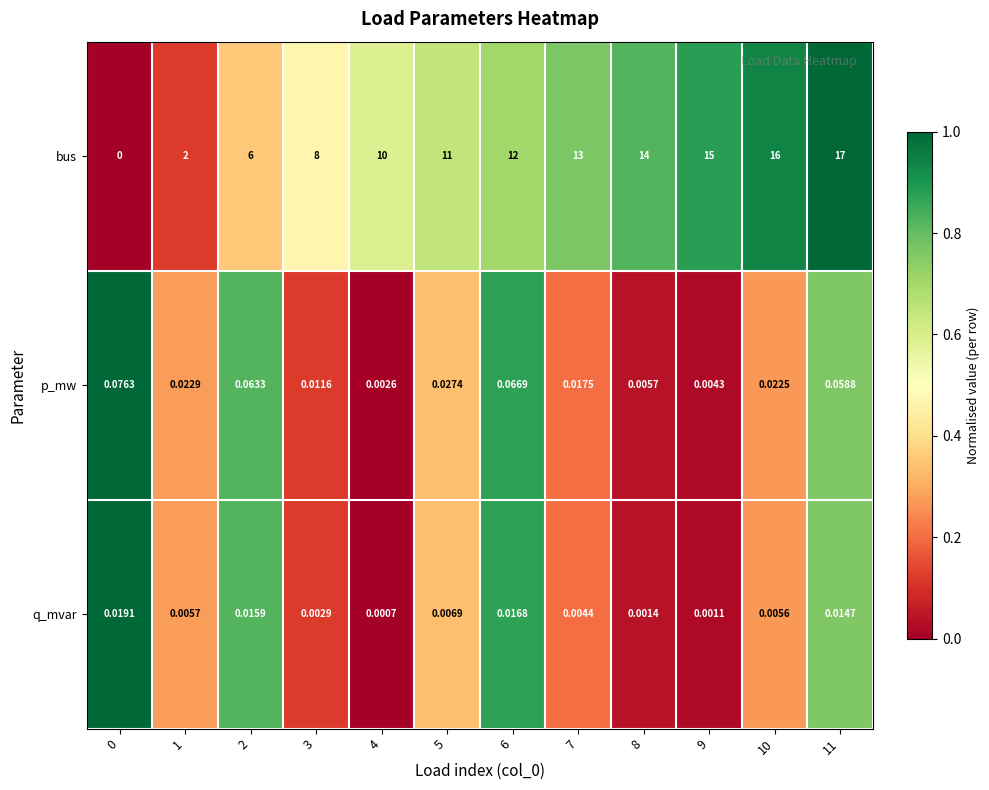

Is the value of p_mw at 5 greater than the value of q_mvar at 10?

Yes